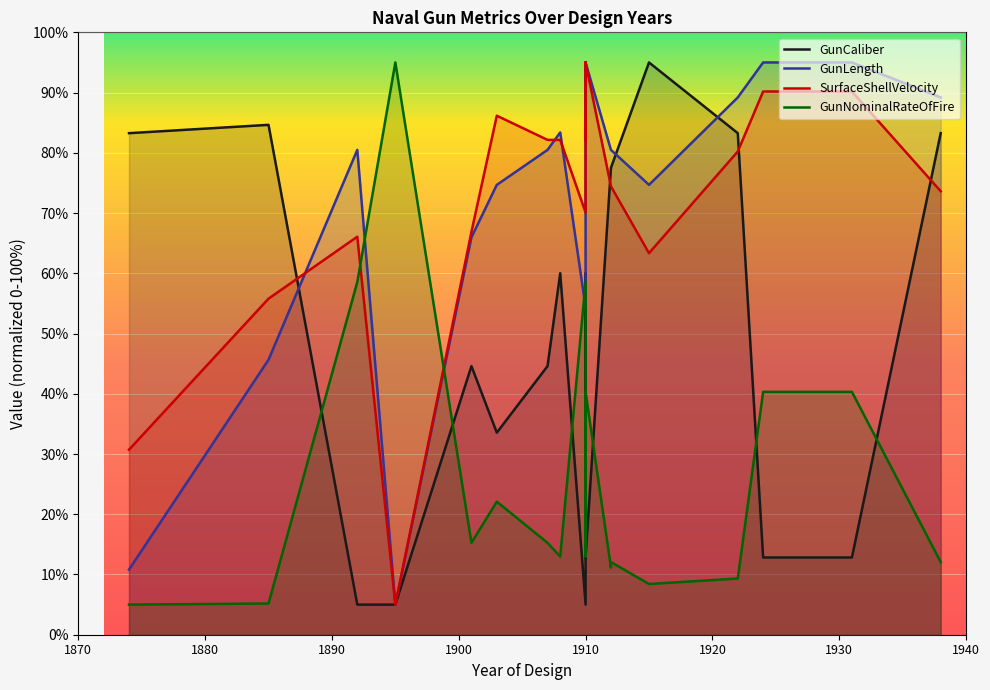

How many values in the GunLength series are below 80?

7